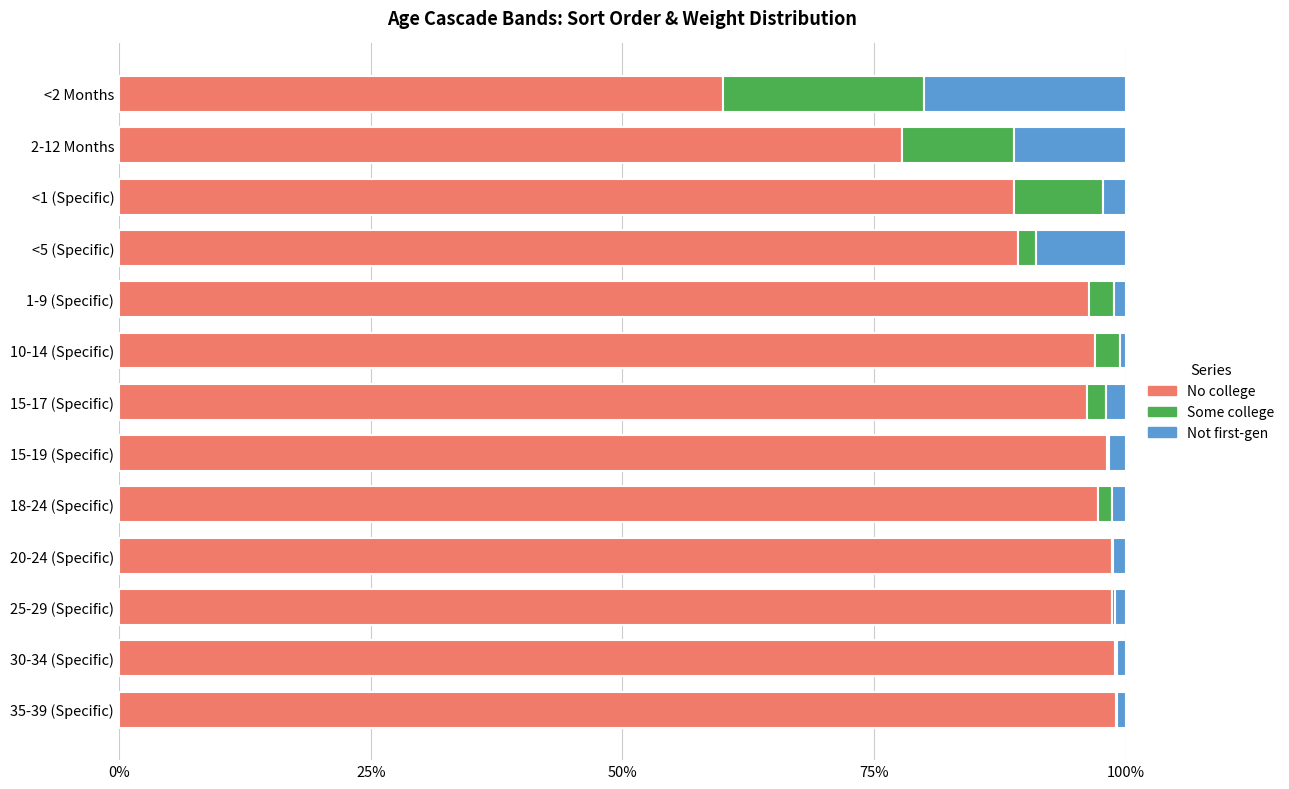

At which label is No college closest to 79?

2-12 Months